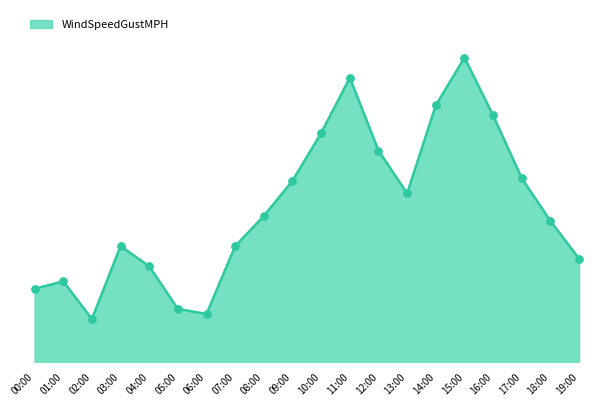

Which has a higher value, 19:00 or 16:00?

16:00